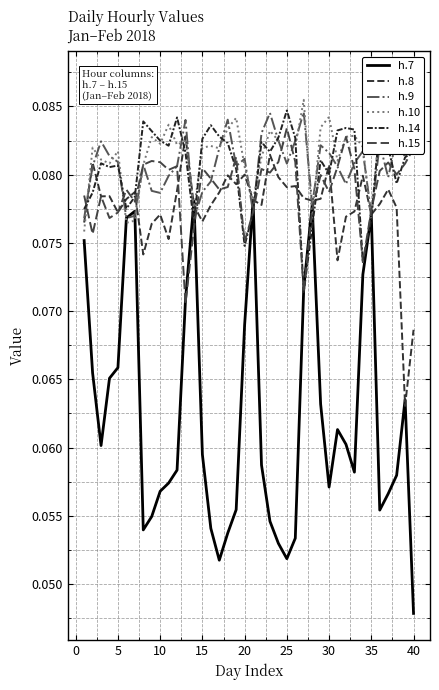

How many lines are shown in the chart?

6